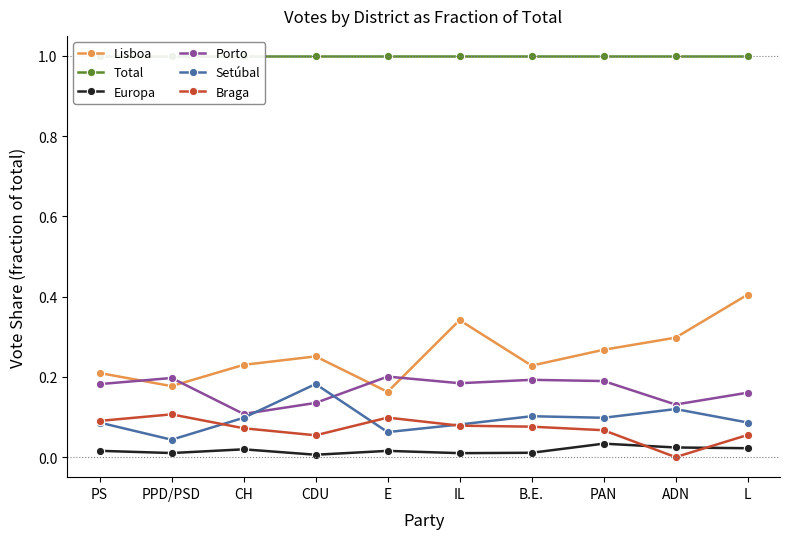

Where is the first local minimum for Europa?

PPD/PSD